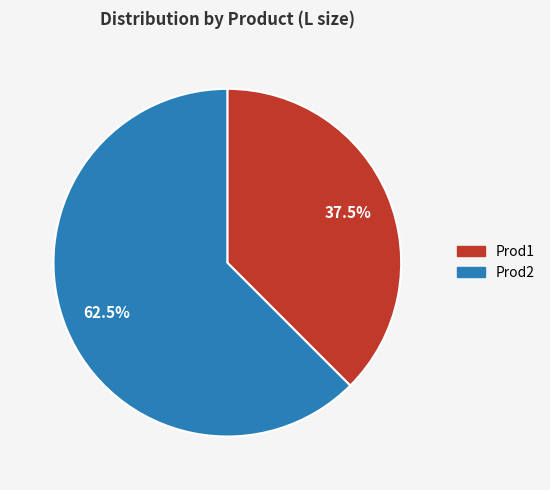

Does Prod2 account for over 50% of the chart?

Yes